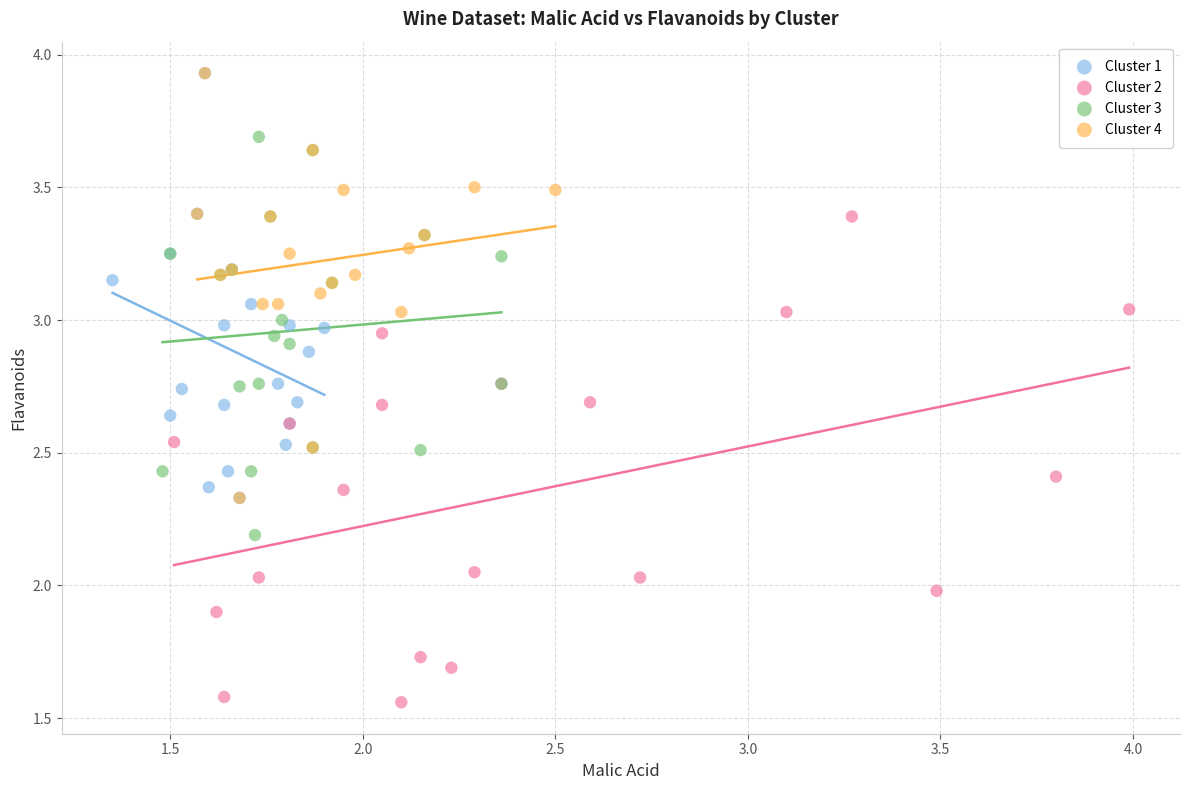

Which series has the largest Y range (max minus min)?

Cluster 2